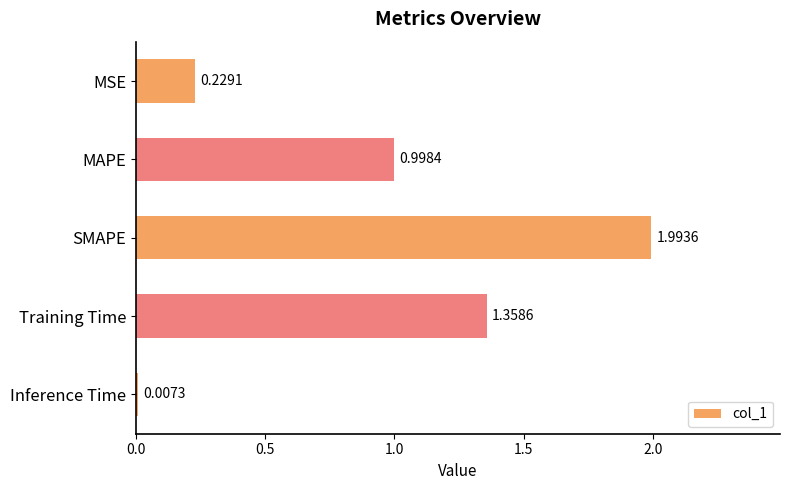

What is the change in value from MSE to MAPE?

+0.8